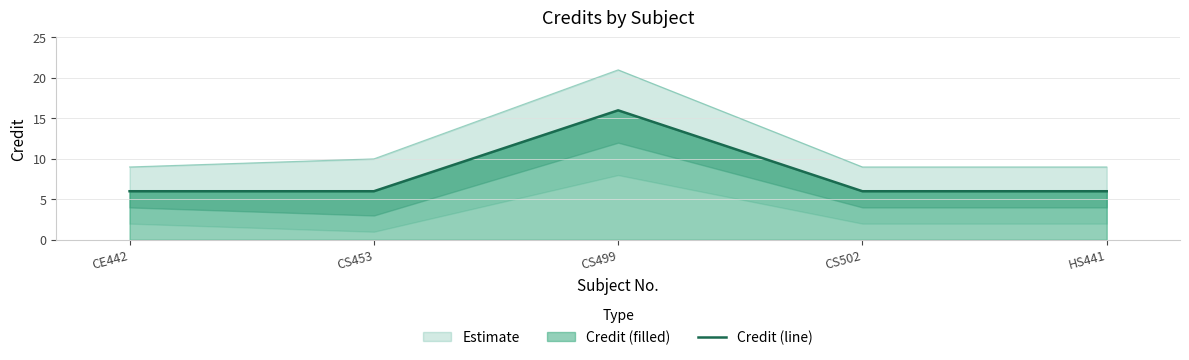

True or false: there are more than 2 points higher than both neighbors.

False